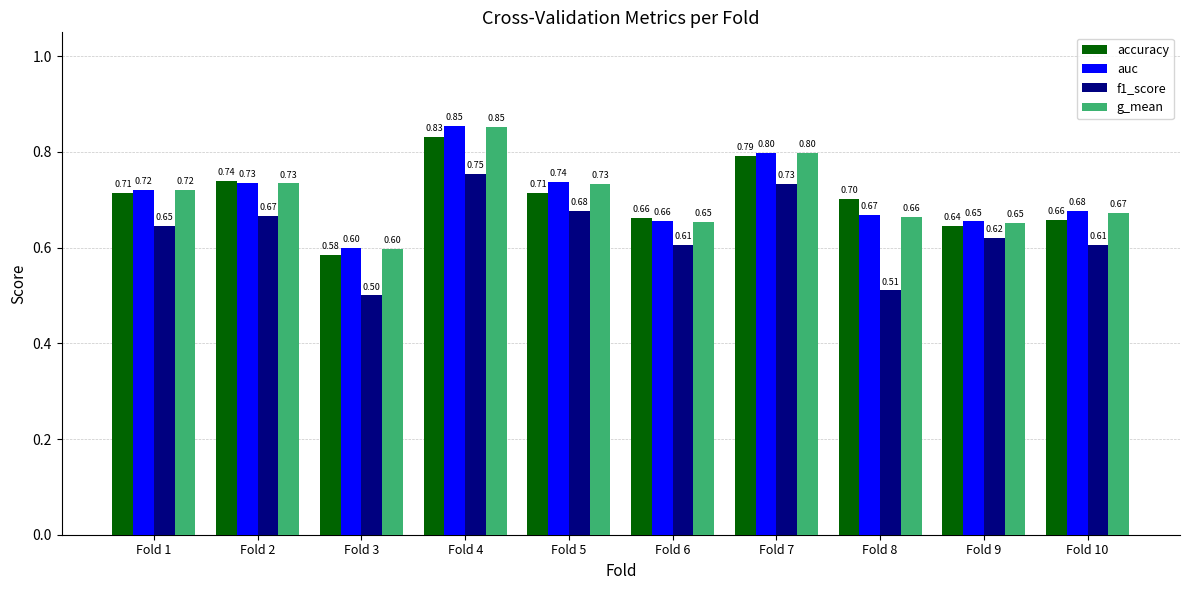

At Fold 5, list the series in order from largest to smallest.

auc, g_mean, accuracy, f1_score